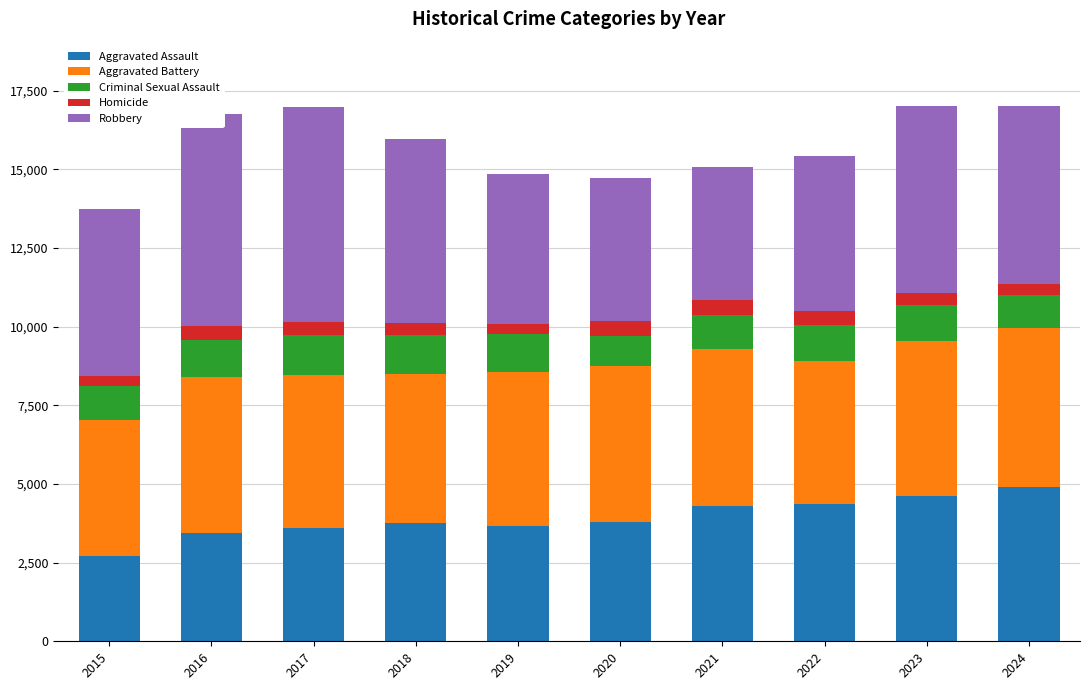

What is the difference between the second highest and minimum values in the Aggravated Assault series?

1898